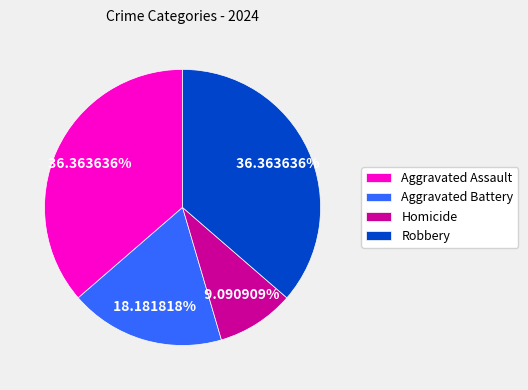

Combined, what portion of the pie is Aggravated Battery and Aggravated Assault?

54.5%